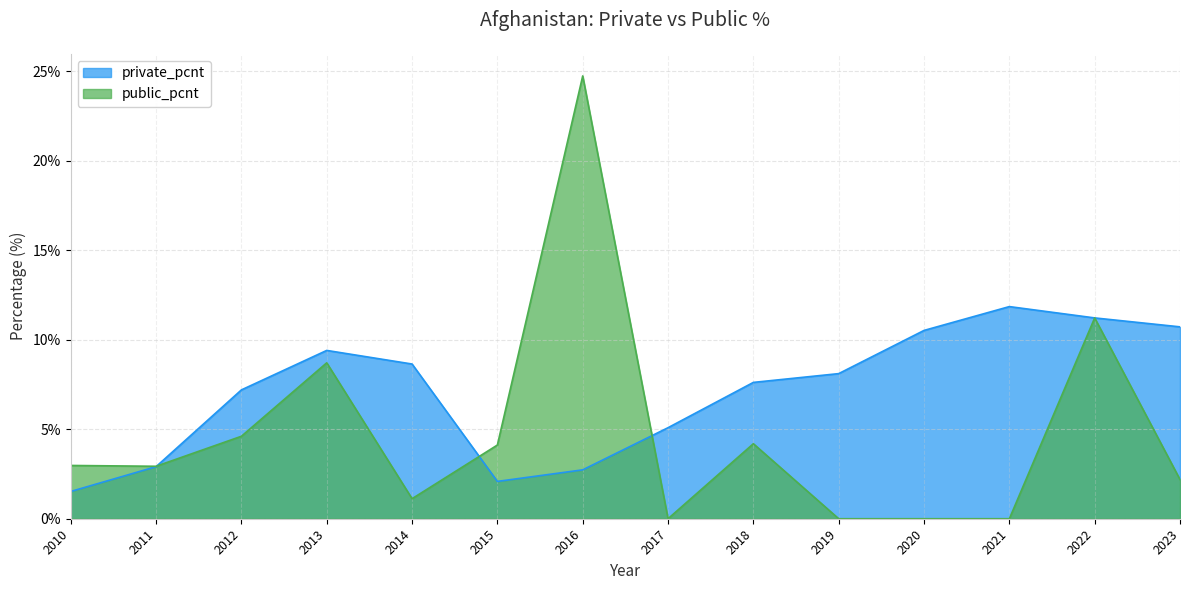

Does the chart have visible grid lines?

Yes